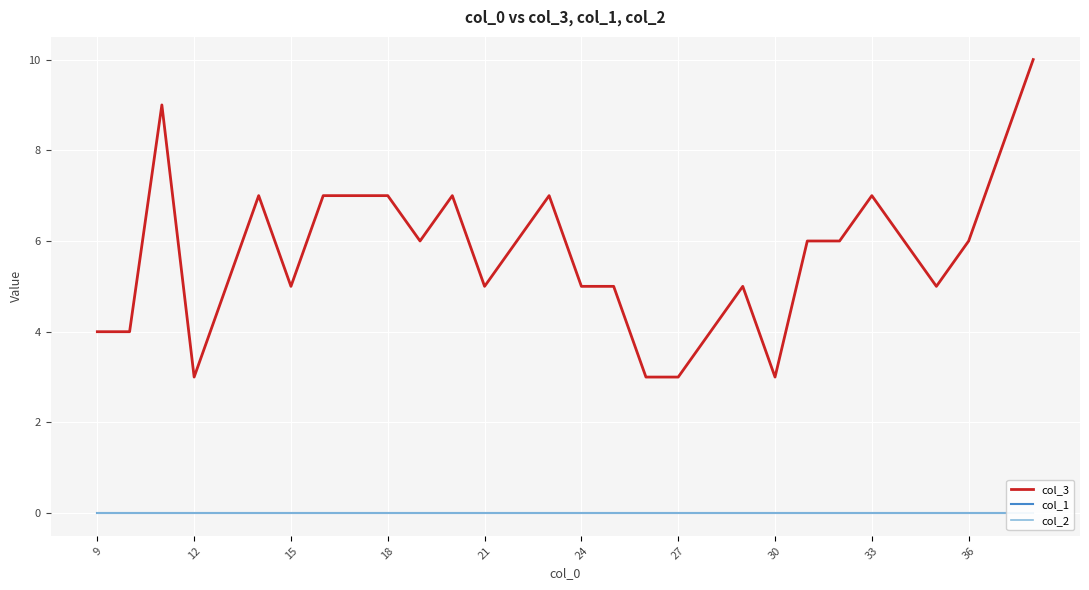

Is it true that col_3 equals 7 at 18?

True